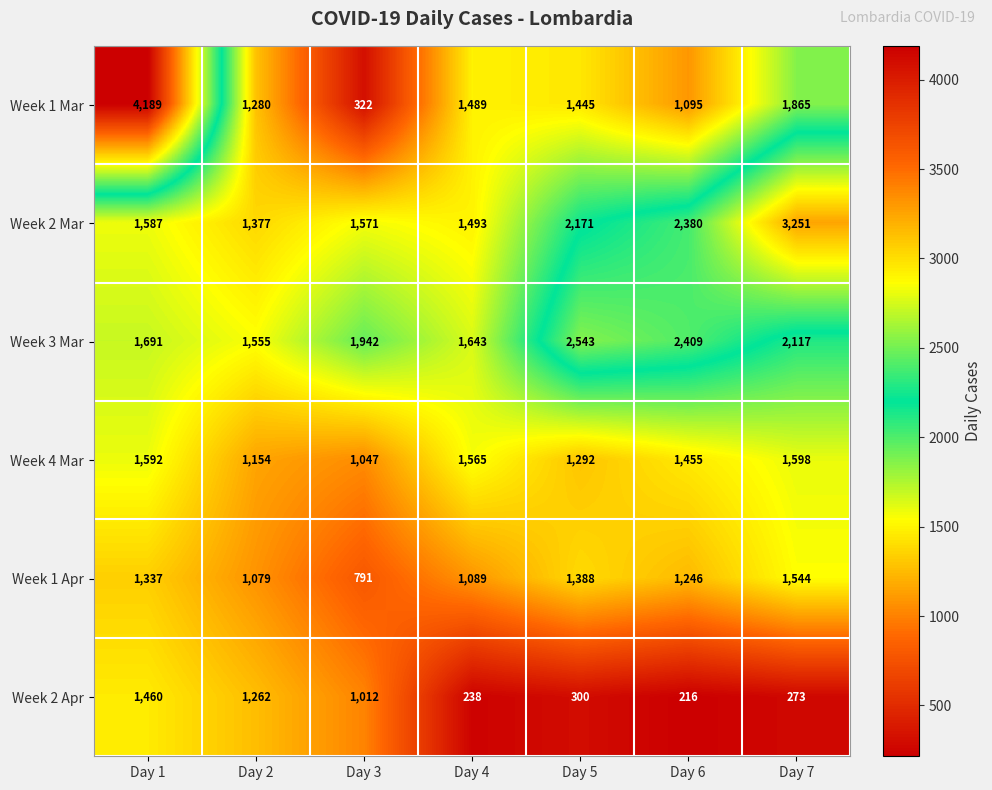

Which label corresponds to the largest value in the chart?

Day 1